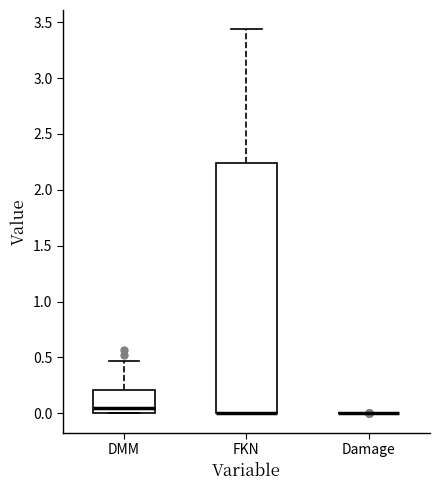

Reading left to right, read every box against the y-axis: the position of its median line, the range the box covers, and the ends of its whiskers. The values are not printed on the chart, so give them approximately, as read against the axis.

DMM: median 0.05, box 0.00 to 0.20, whiskers 0.00 to 0.45
FKN: median 0.00 (drawn on the box's lower edge), box 0.00 to 2.25, whiskers 0.00 to 3.45
Damage: box collapsed to a line at 0.00, whiskers 0.00 to 0.00